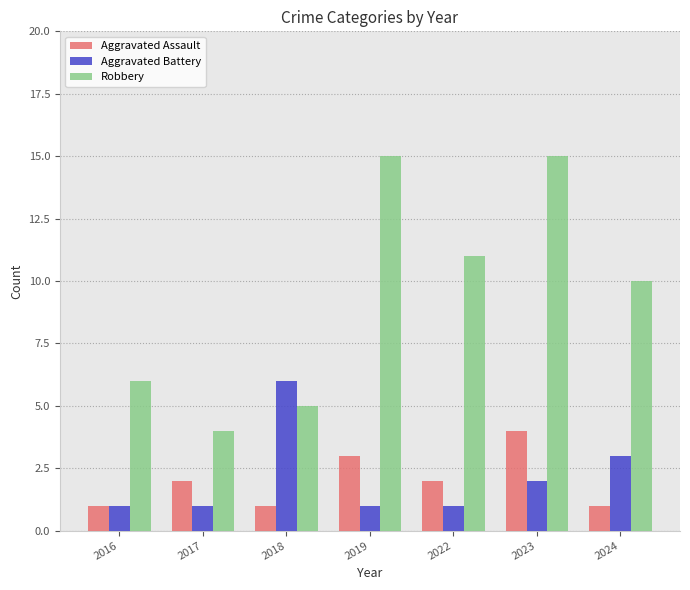

What are all the series names shown in the legend?

Aggravated Assault, Aggravated Battery, Robbery